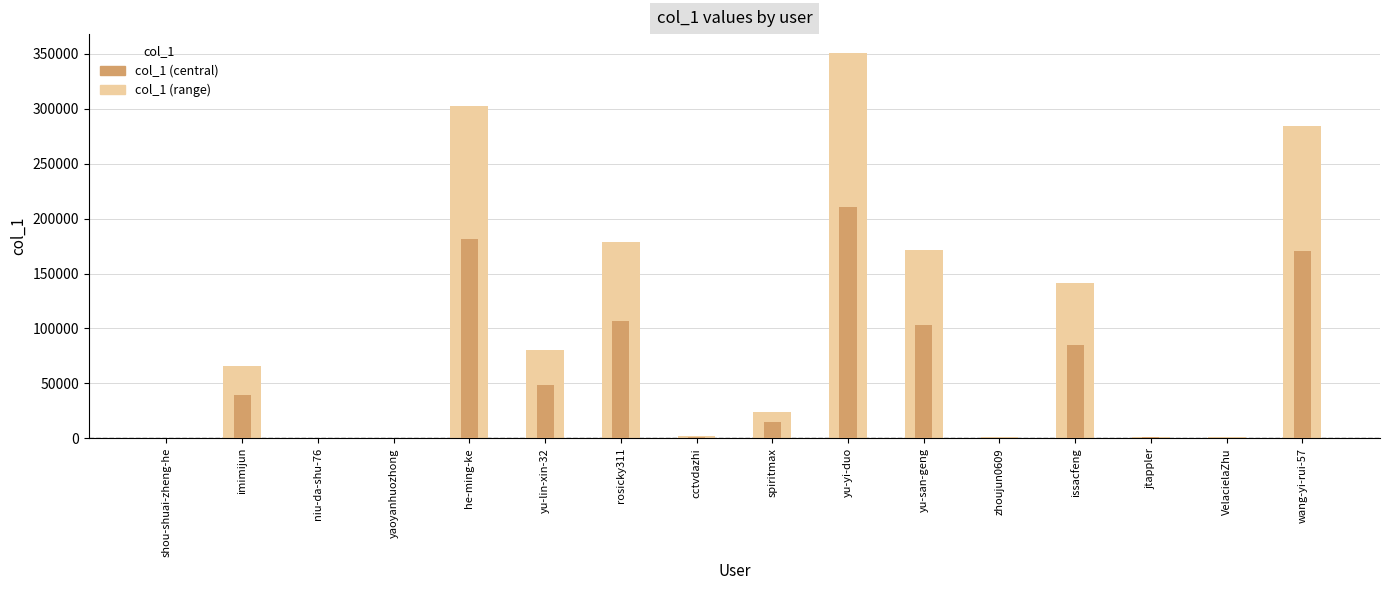

True or false: col_1 (central) has a value of 181626.6 at he-ming-ke.

True